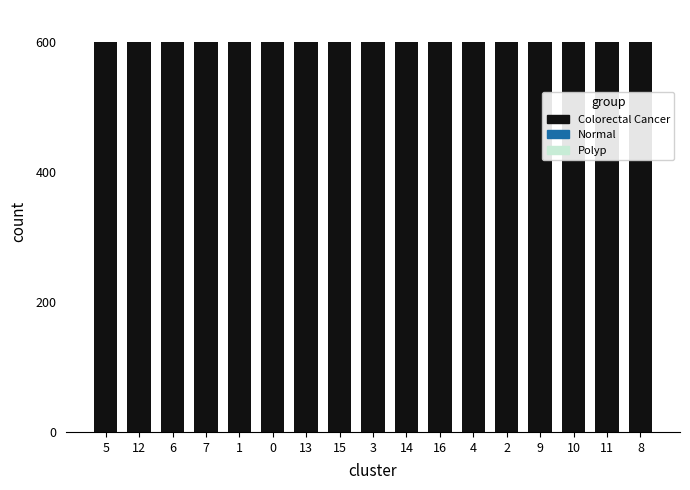

What is the sum of all Colorectal Cancer values?

10198.1